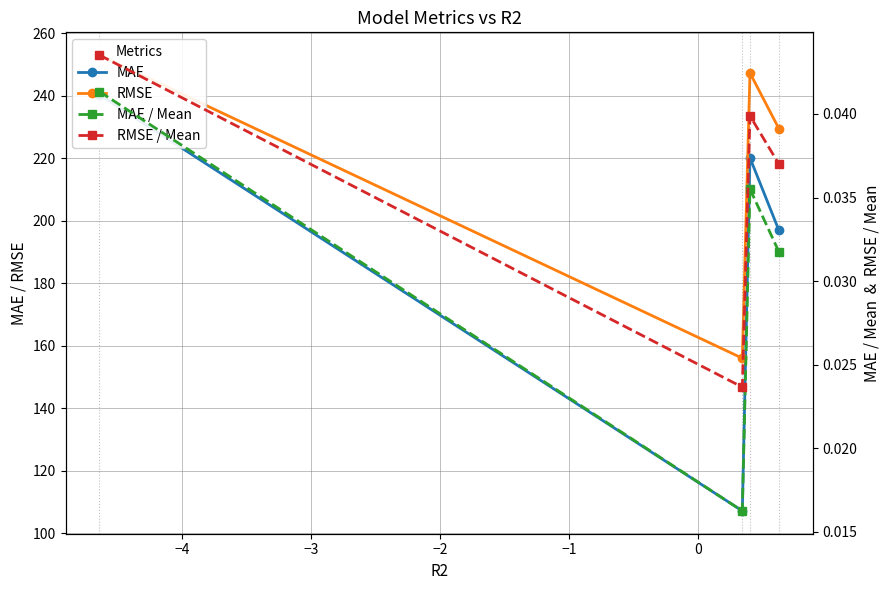

What are all the series names shown in the legend?

MAE, RMSE, MAE / Mean, RMSE / Mean